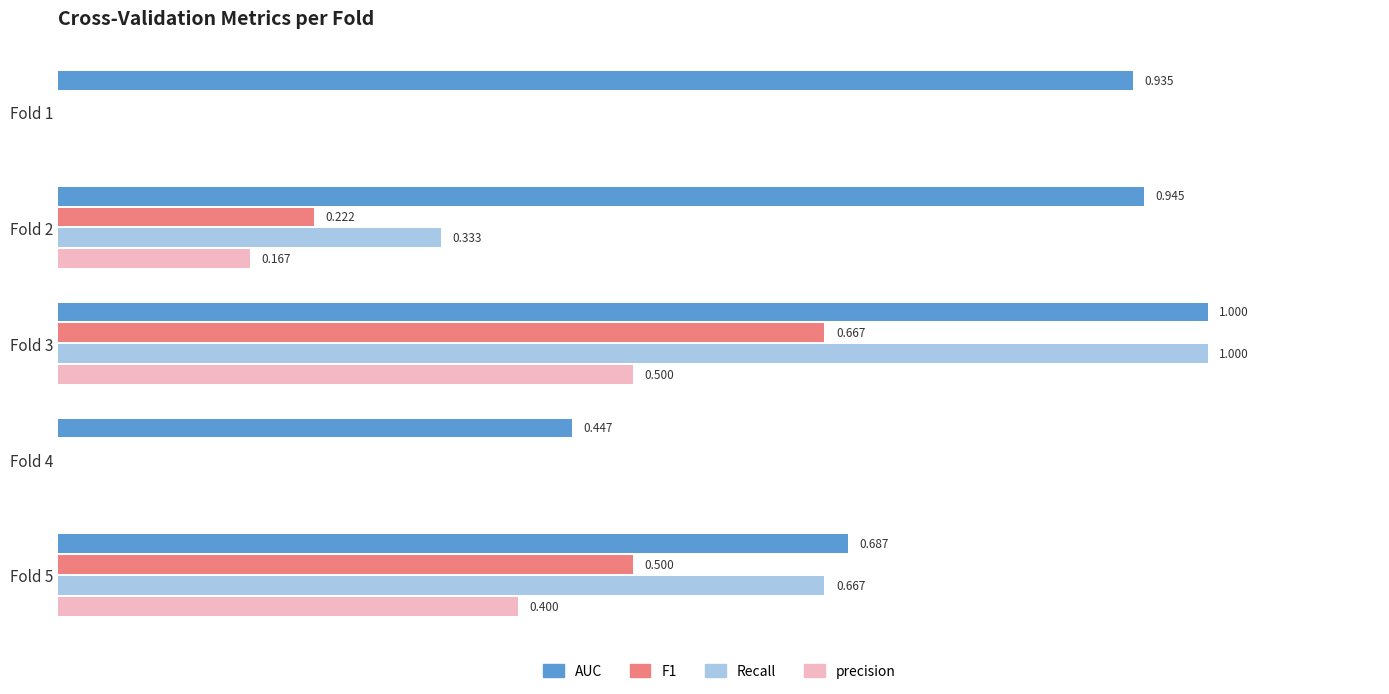

Which series changed the most between Fold 1 and Fold 5?

Recall